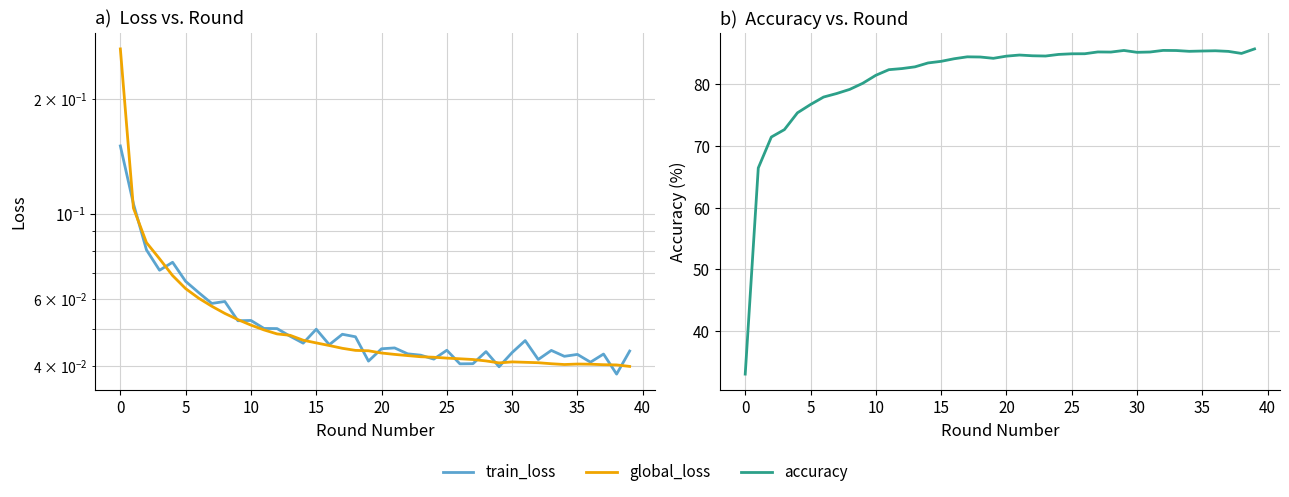

In accuracy, how many points are higher than both neighbors (excluding endpoints)?

6